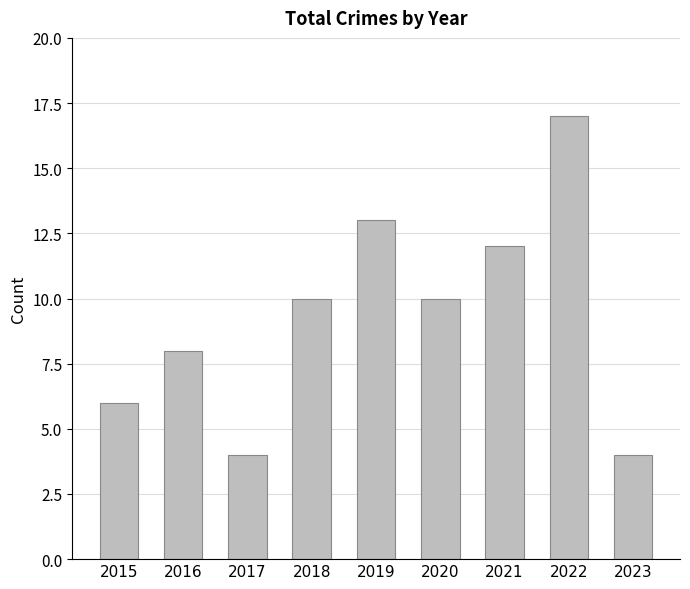

How many data points does each series have?

9